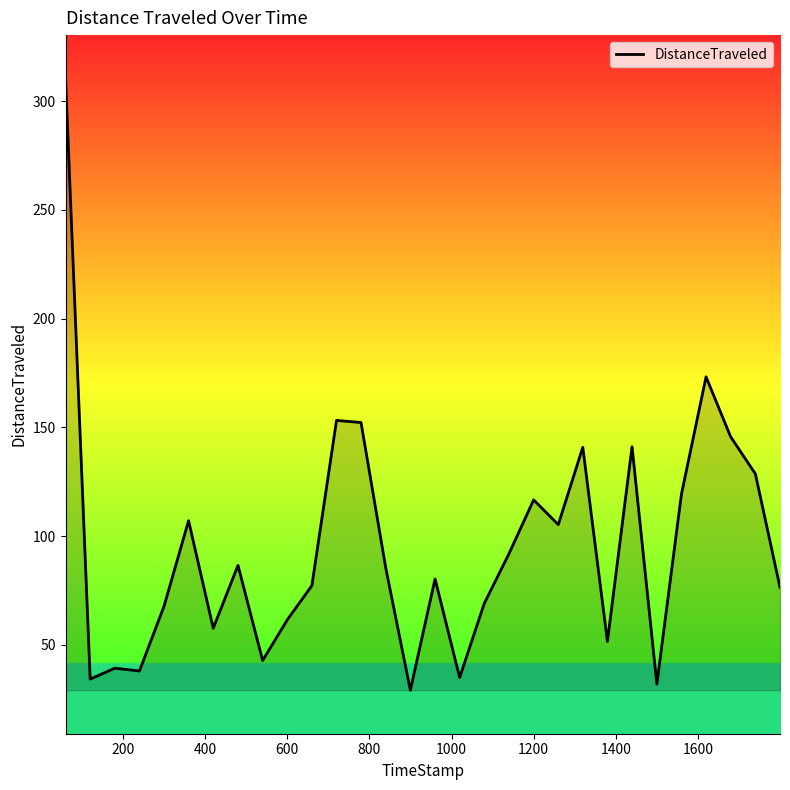

What is the maximum value shown in the chart?

310.4